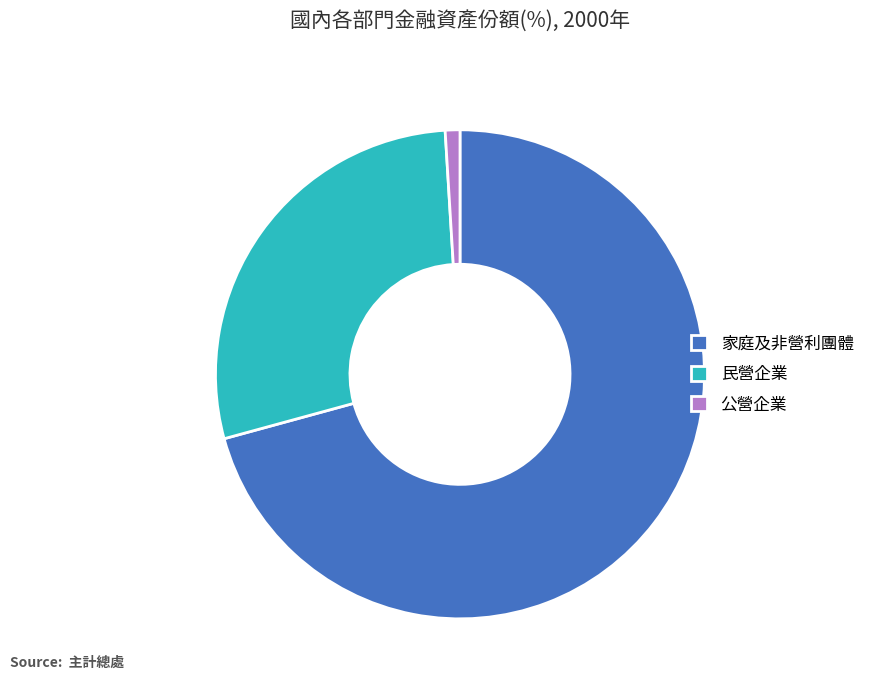

Which has a higher value, 家庭及非營利團體 or 民營企業?

家庭及非營利團體